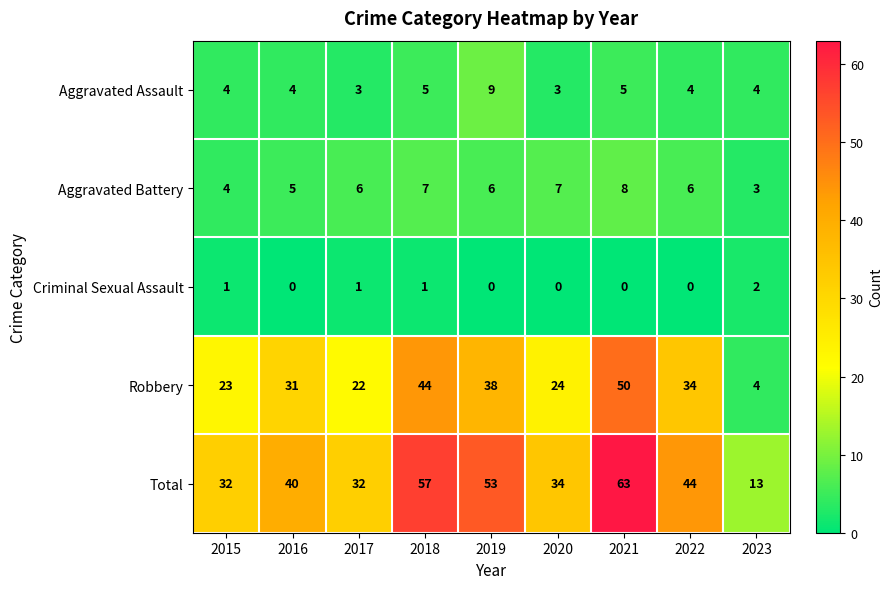

Between 2017 and 2021, which series saw the biggest shift?

Total